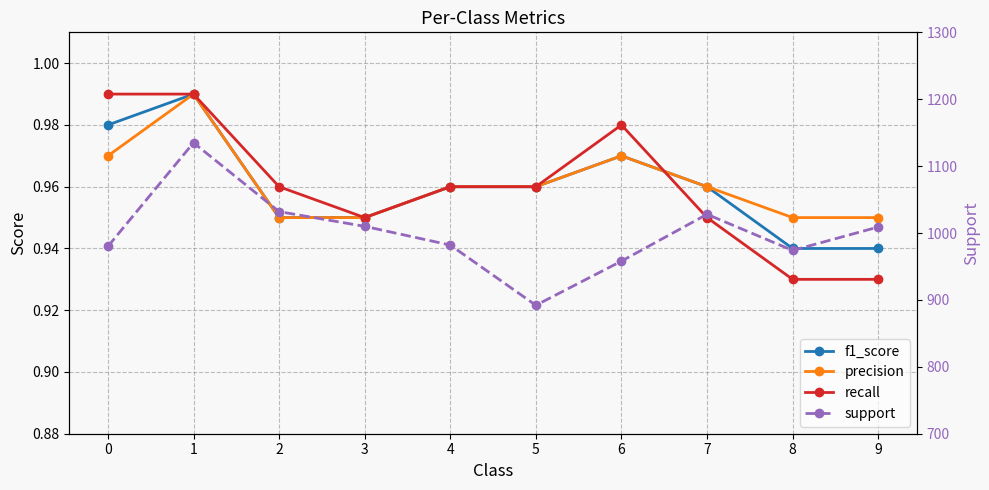

Does the chart have visible grid lines?

Yes